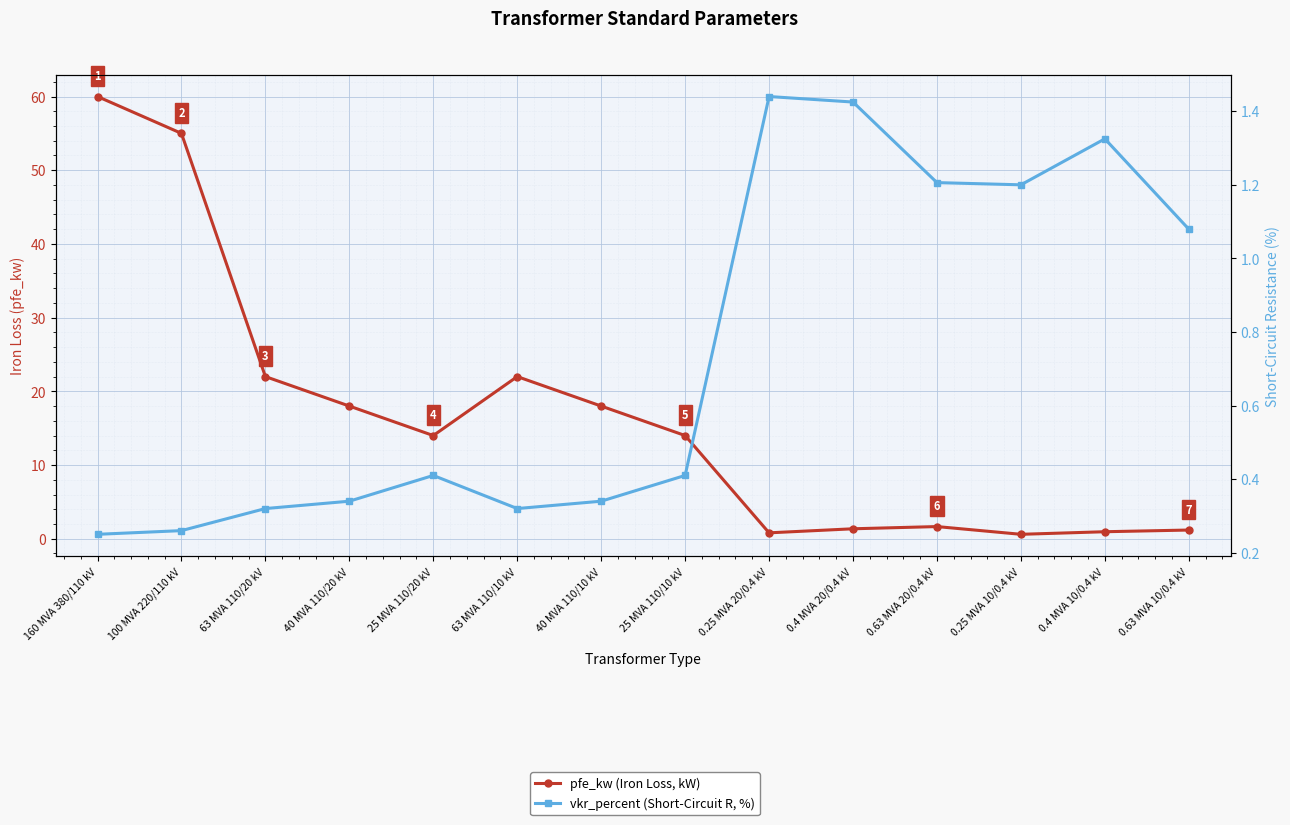

How many interior local peaks does the pfe_kw (Iron Loss, kW) series have?

2